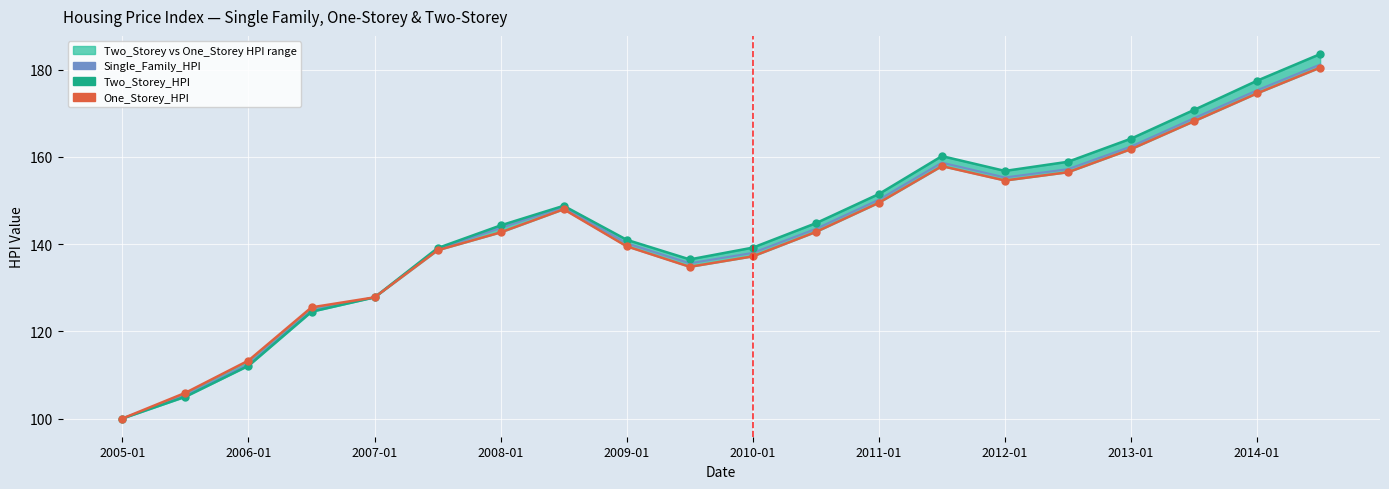

How many values in the One_Storey_HPI_line series are below 142?

9